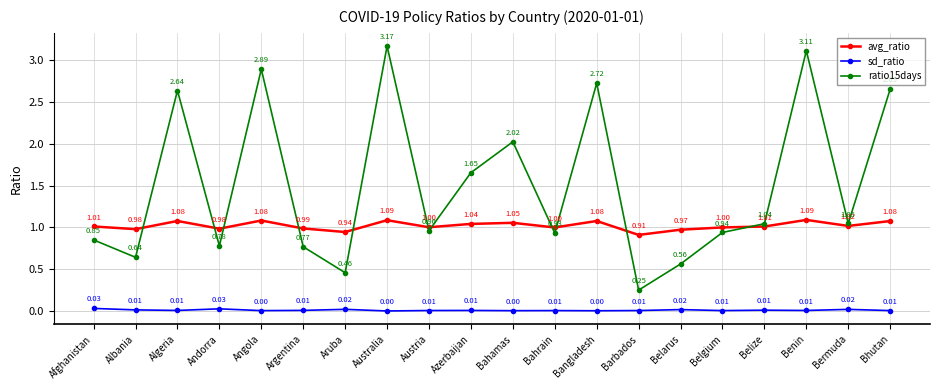

What is the sum of the avg_ratio values at Austria and Barbados?

1.9